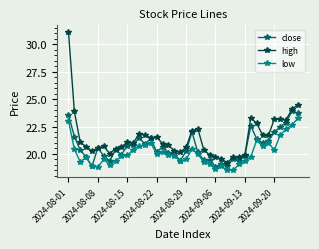

What is the difference between the maximum and minimum values in the high series?

11.9